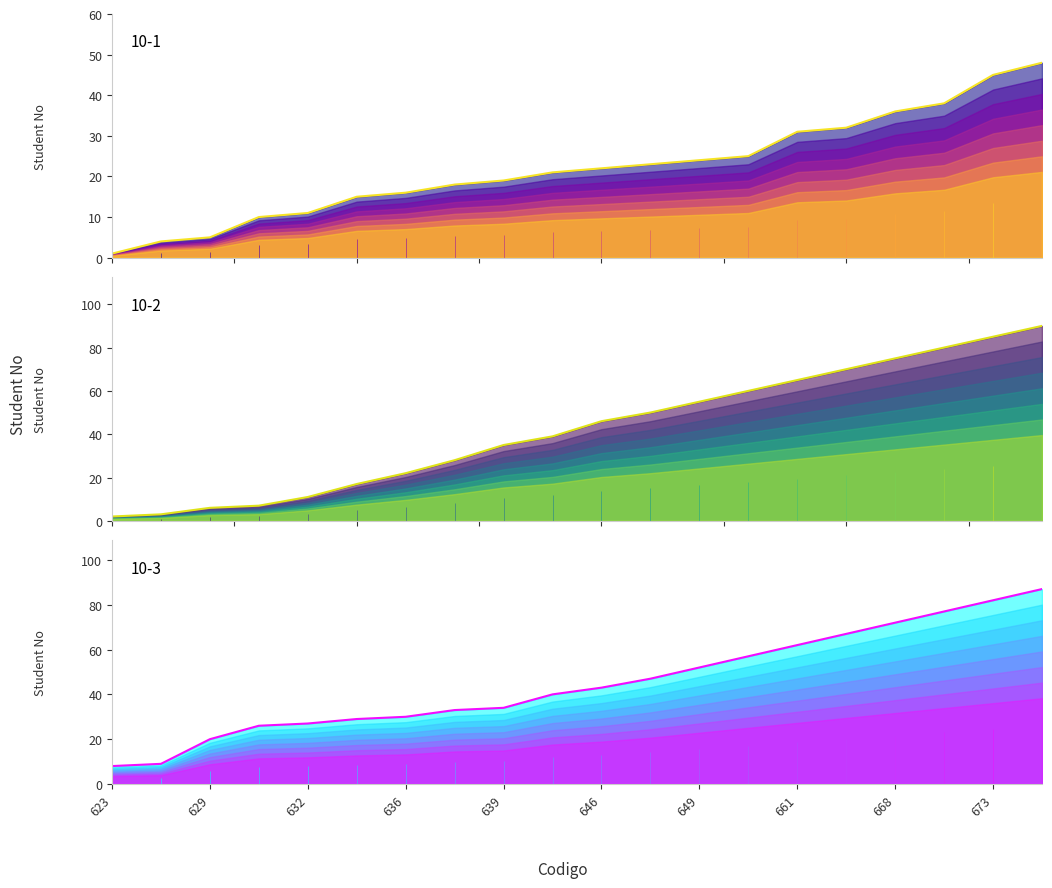

Which series has the largest total across all categories?

10-3